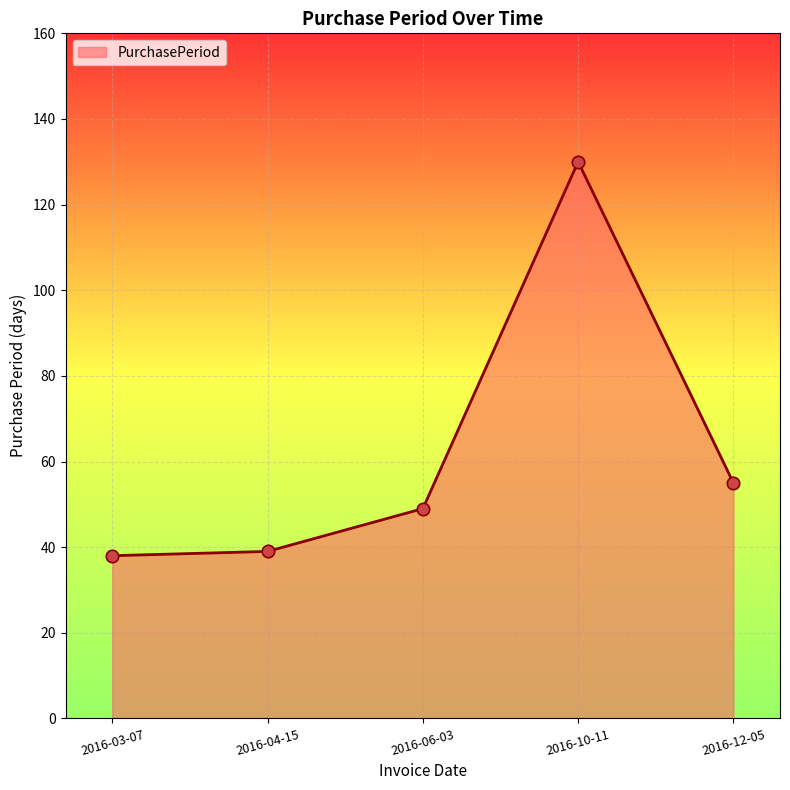

What is the ratio of the value at 2016-06-03 to the value at 2016-12-05?

0.9